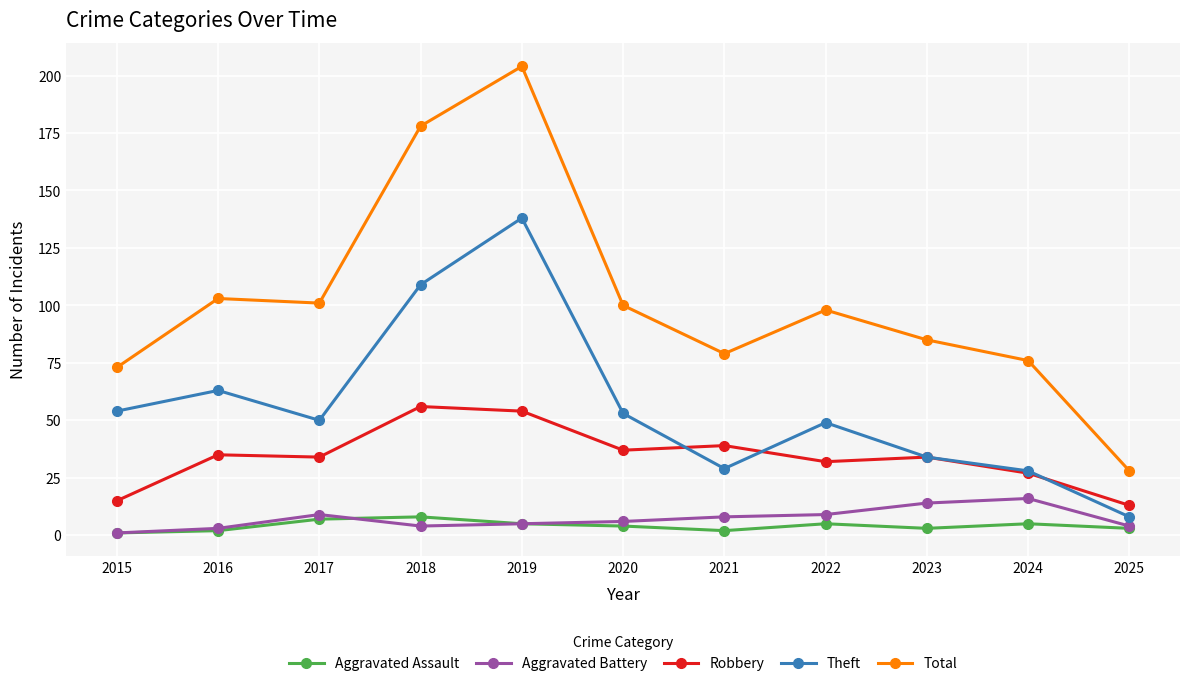

How many interior local valleys does the Theft series have?

2